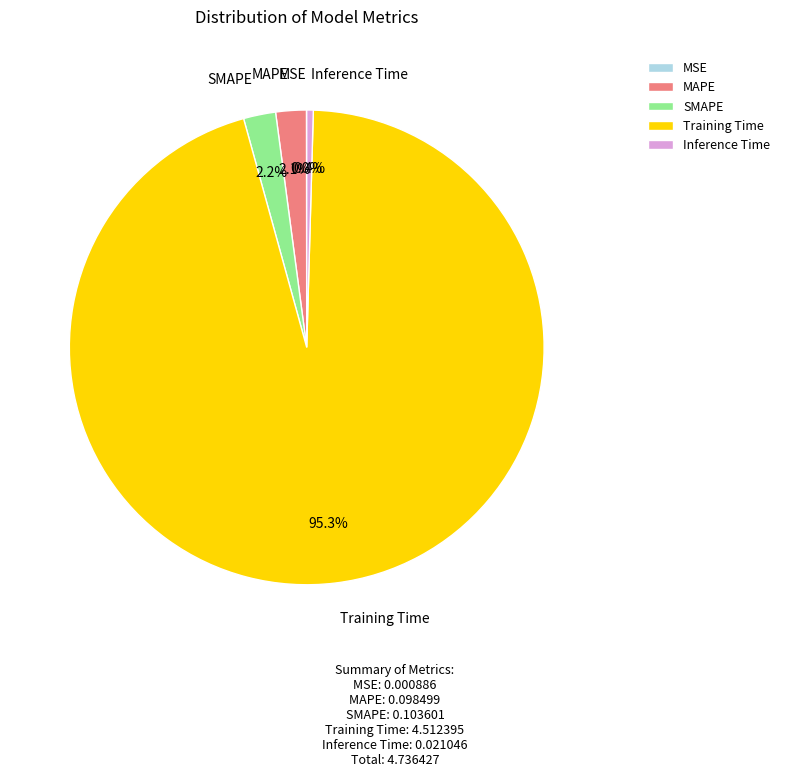

Between Inference Time and SMAPE, which is larger?

SMAPE